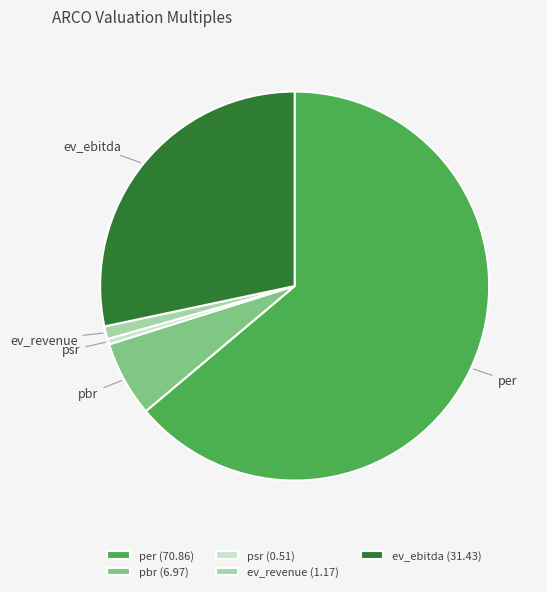

Combined, do ev_ebitda and ev_revenue account for over 50%?

No